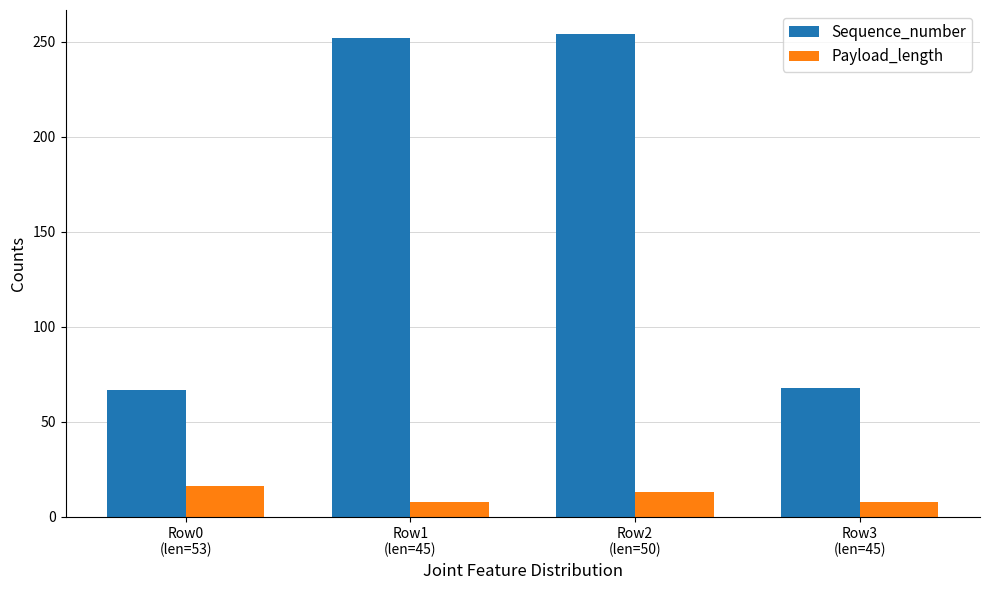

Rank the series at Row1
(len=45) from lowest to highest value.

Payload_length, Sequence_number